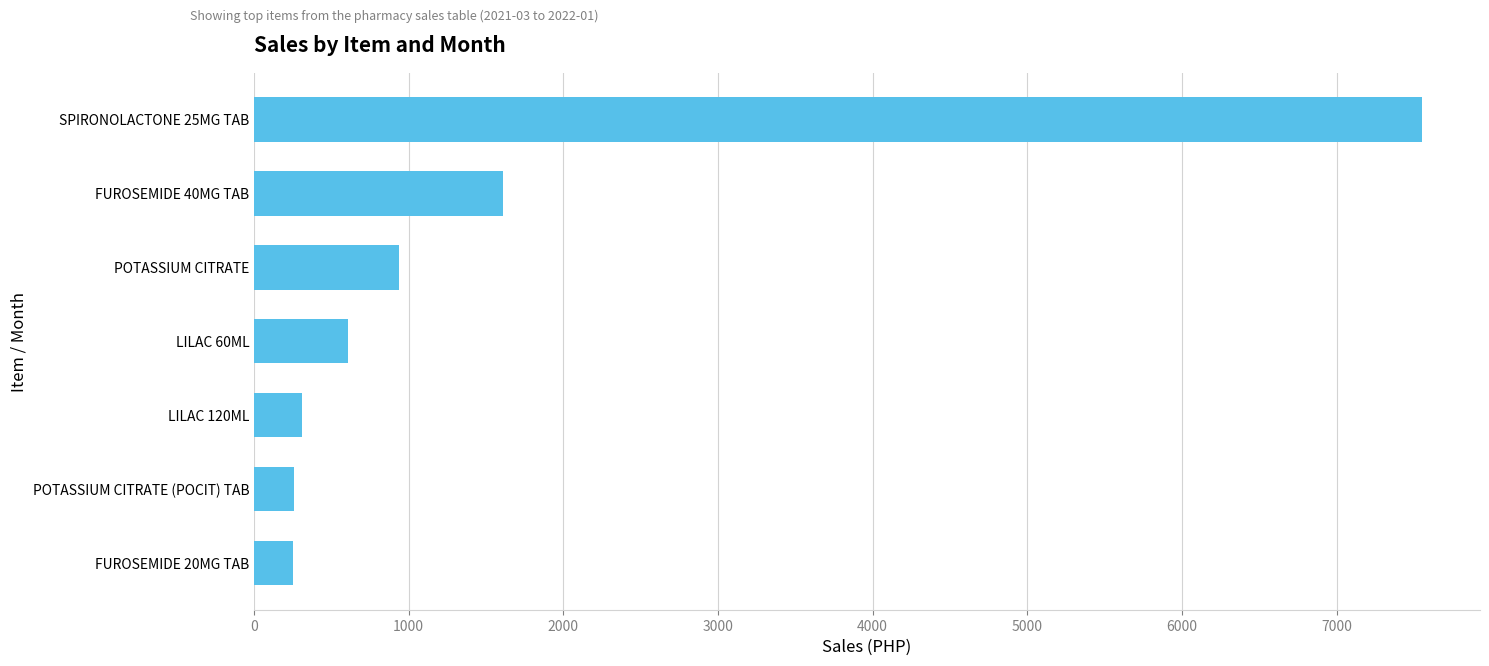

What is the difference between the maximum and minimum values?

7300.8